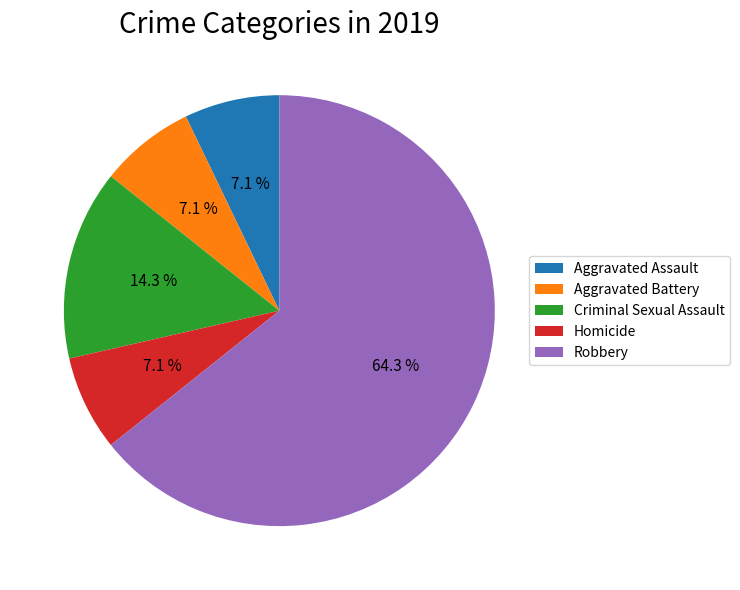

What is the majority slice?

Robbery